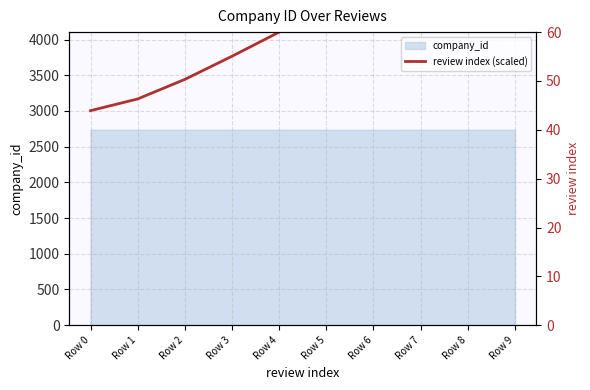

What is the minimum value for company_id?

2735.9